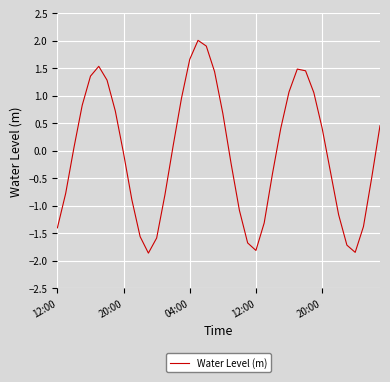

What is the difference between the maximum and minimum values?

3.9